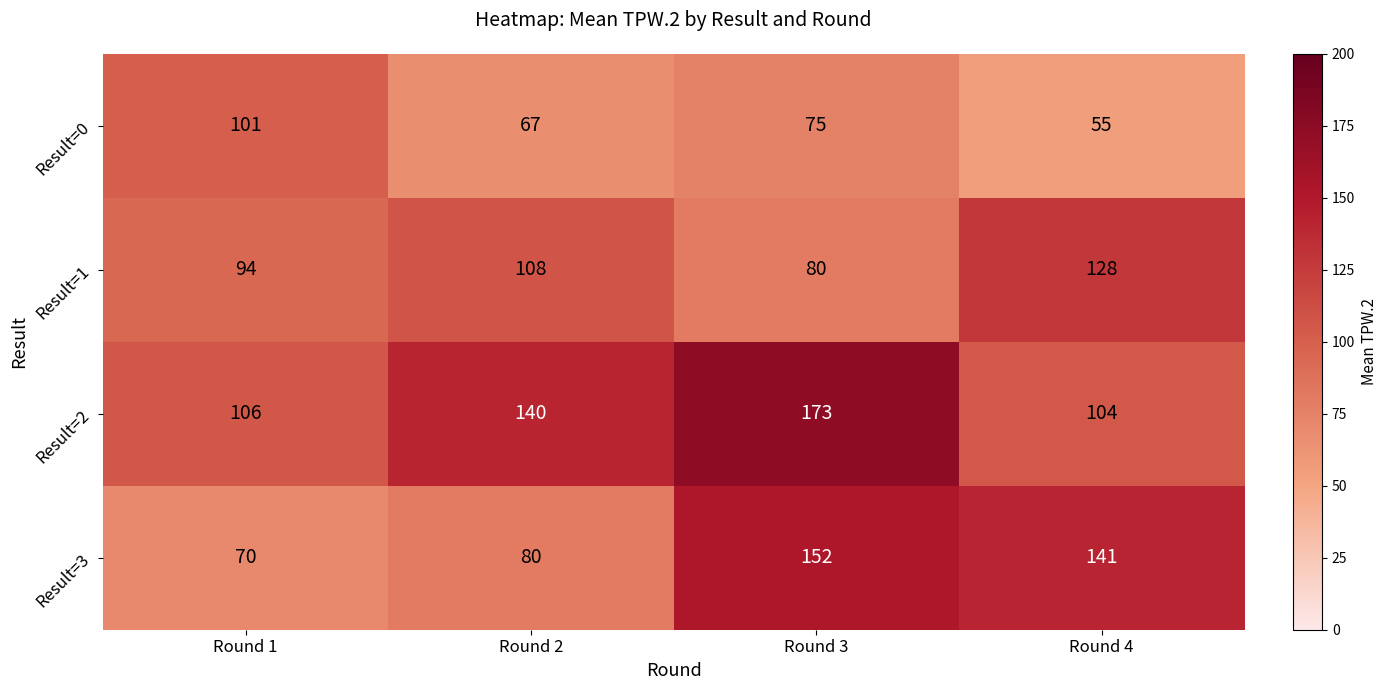

The Result=1 series shows 17 at Round 3. True or false?

False